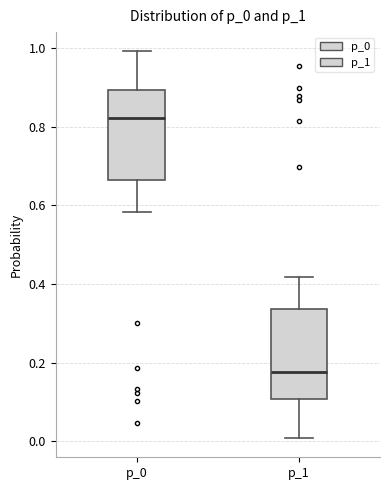

Where is the lower edge of the box for p_0 on the y-axis? The values are not printed on the chart, so give them approximately, as read against the axis.

0.66